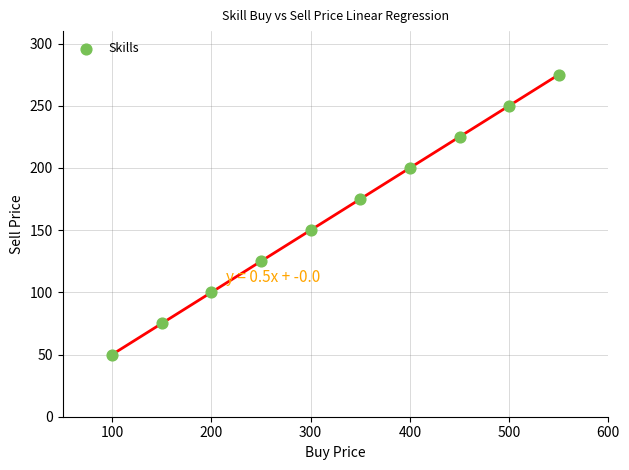

What is the average X value?

325